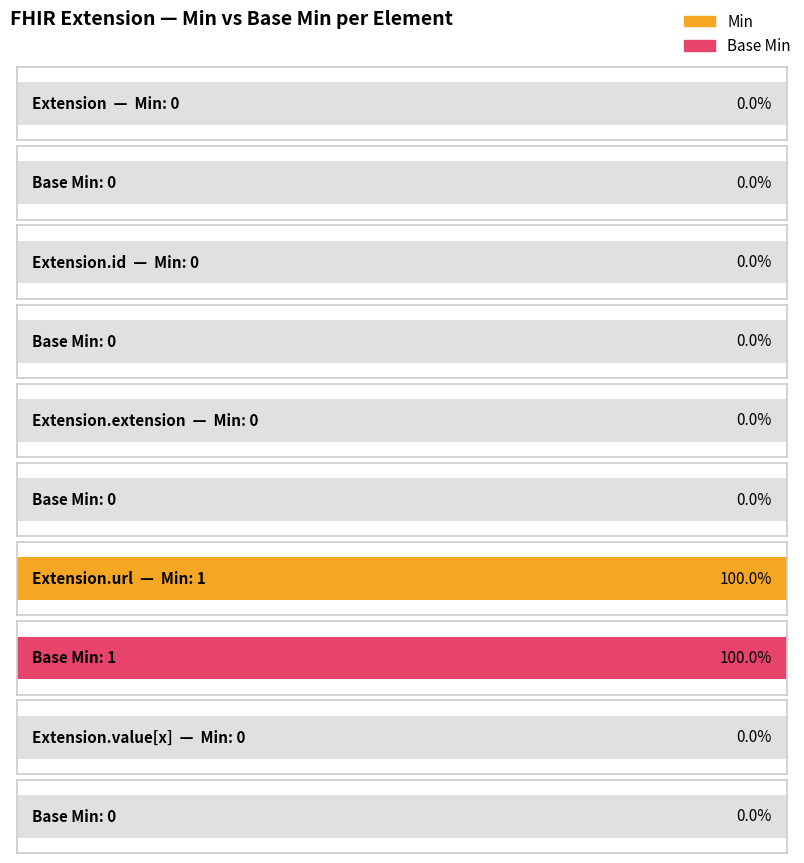

Reading left to right, list all the values displayed in this chart.

Min: Extension=0	Extension.id=0	Extension.extension=0	Extension.url=1	Extension.value[x]=0
Base Min: Extension=0	Extension.id=0	Extension.extension=0	Extension.url=1	Extension.value[x]=0